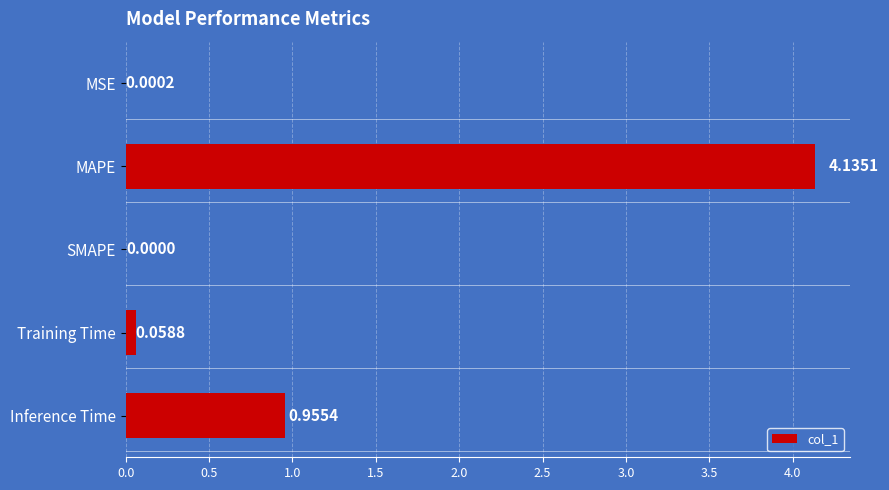

Where is the data nearest to the value 2?

Inference Time